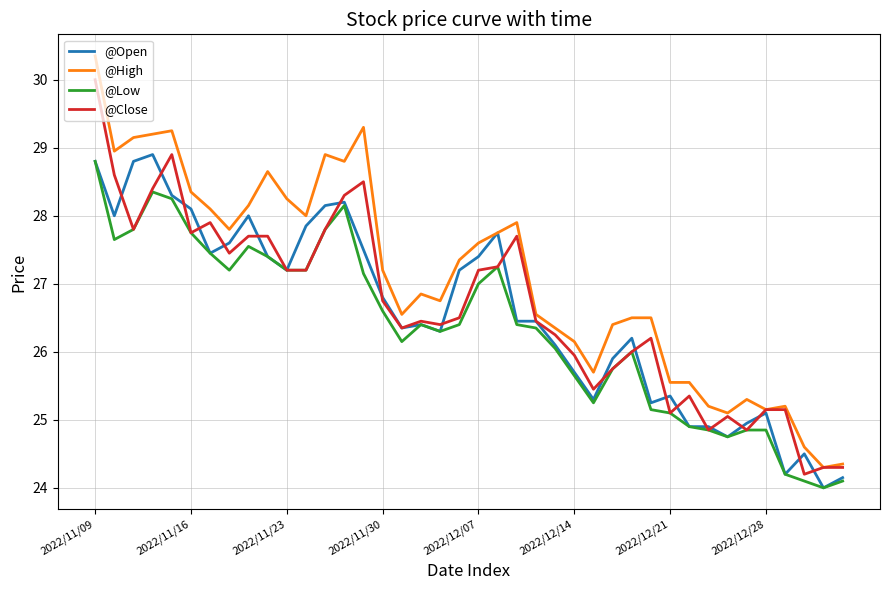

True or false: @Low has more than 1 interior local peaks.

True